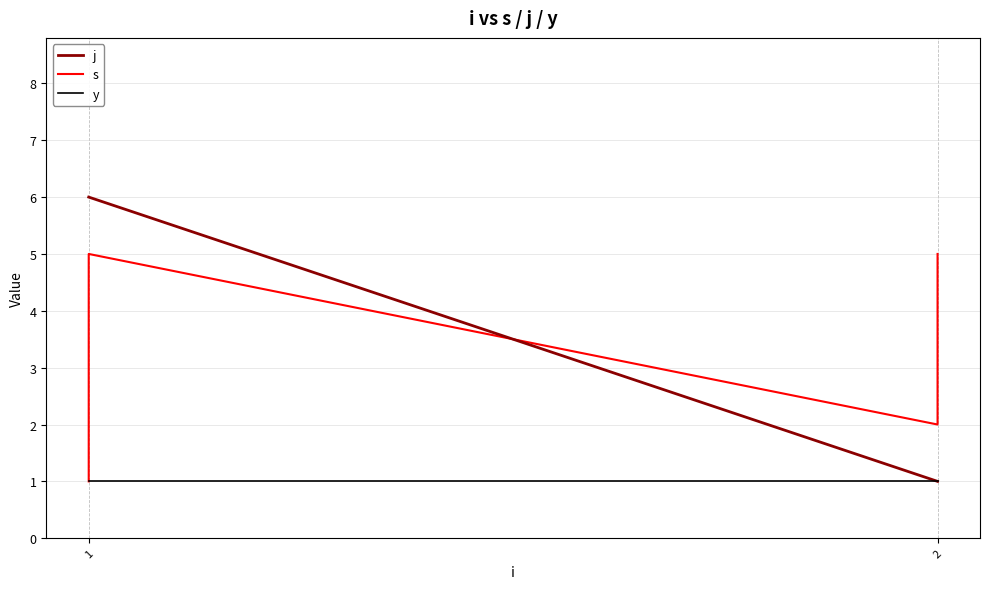

True or false: y and j cross at least once.

False